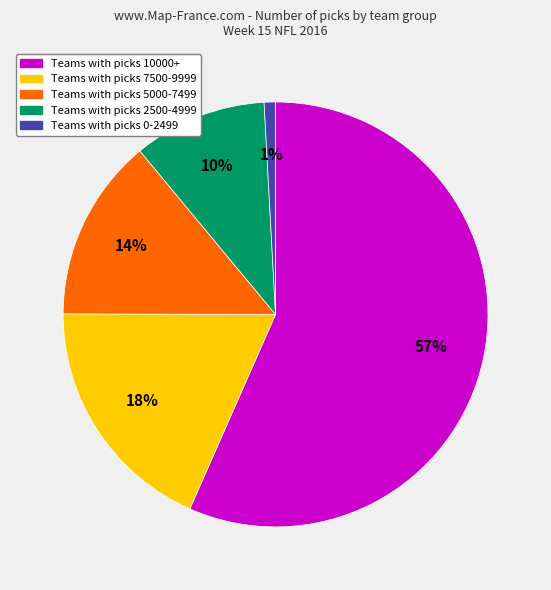

To the nearest percent, what is the difference between the largest and smallest slice percentages?

56%